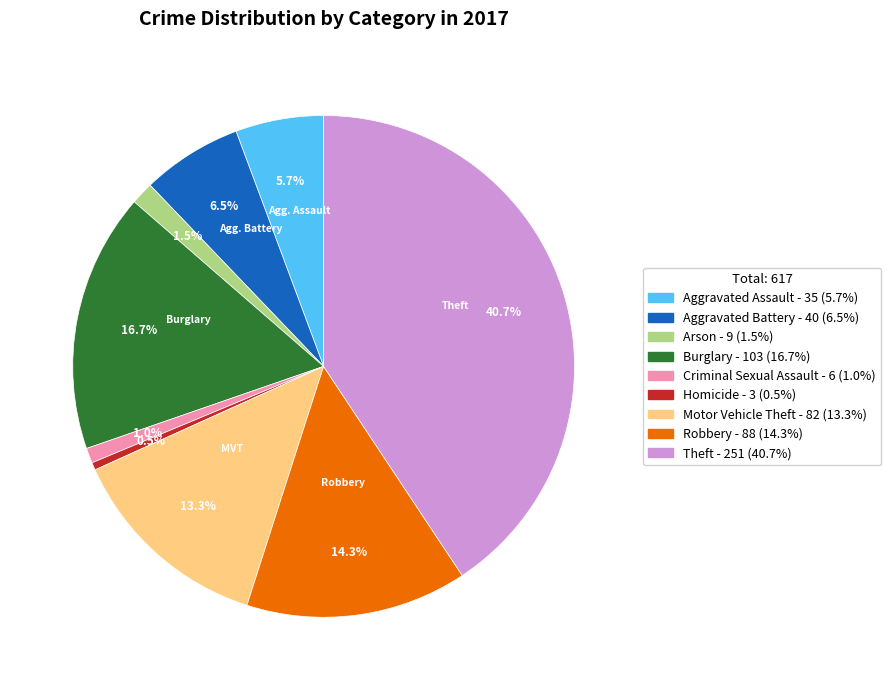

Does any single category account for the majority?

No